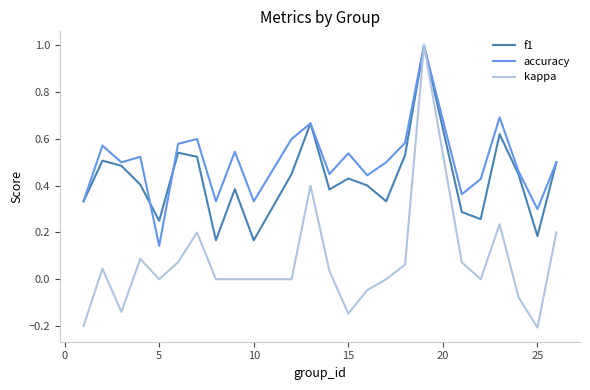

List the series in order of their overall mean, lowest first.

kappa, f1, accuracy